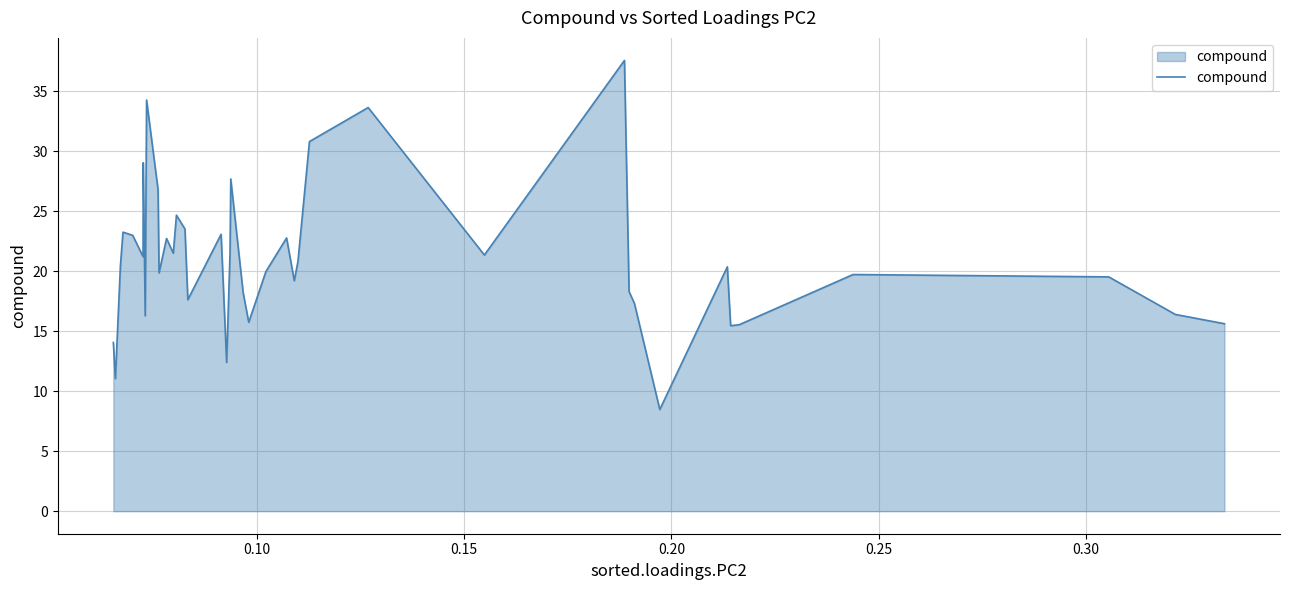

What is the smallest value displayed?

8.5